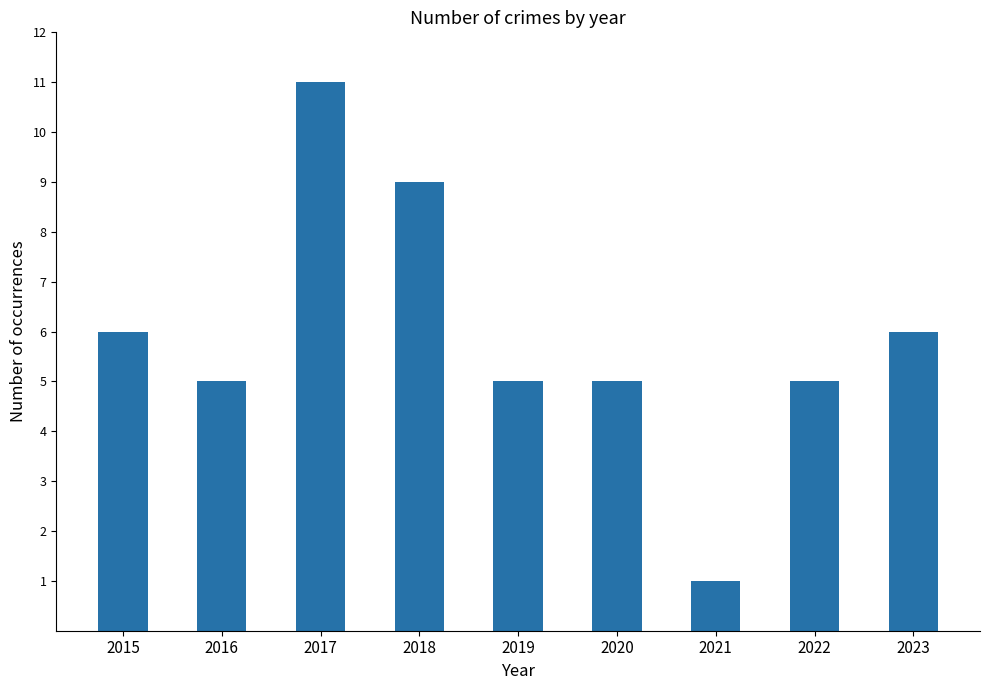

What value does the data have at 2023?

6